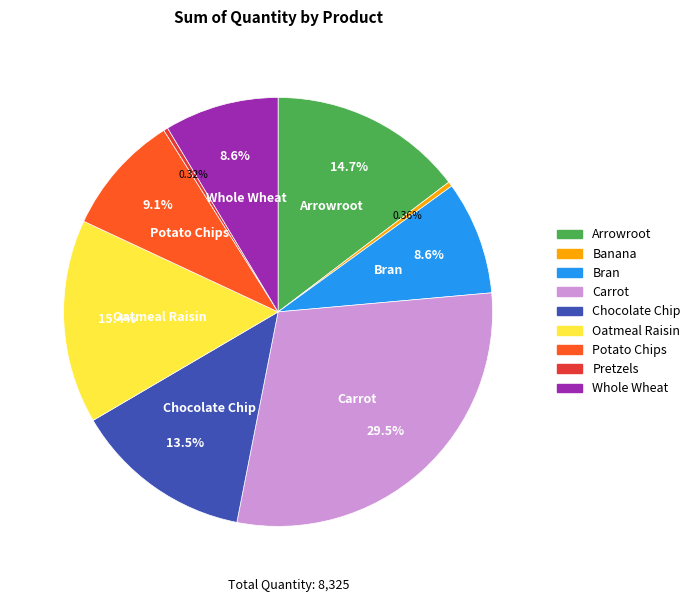

The Bran slice represents 3% of the pie. True or false?

False